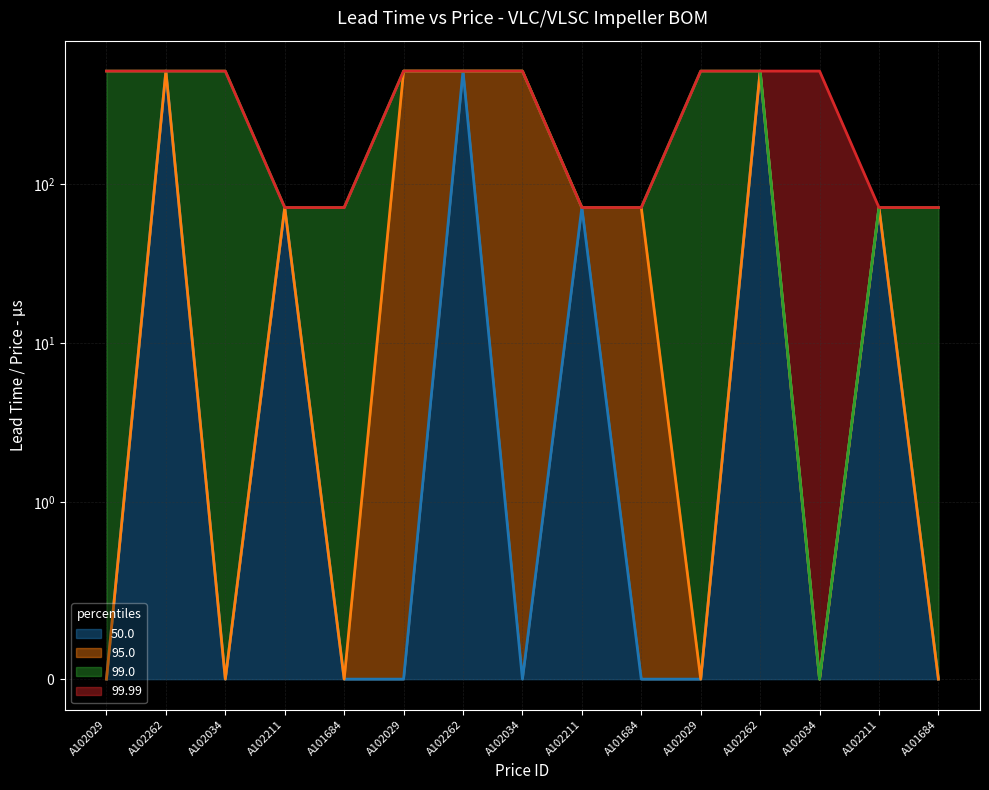

How many lines are shown in the chart?

4